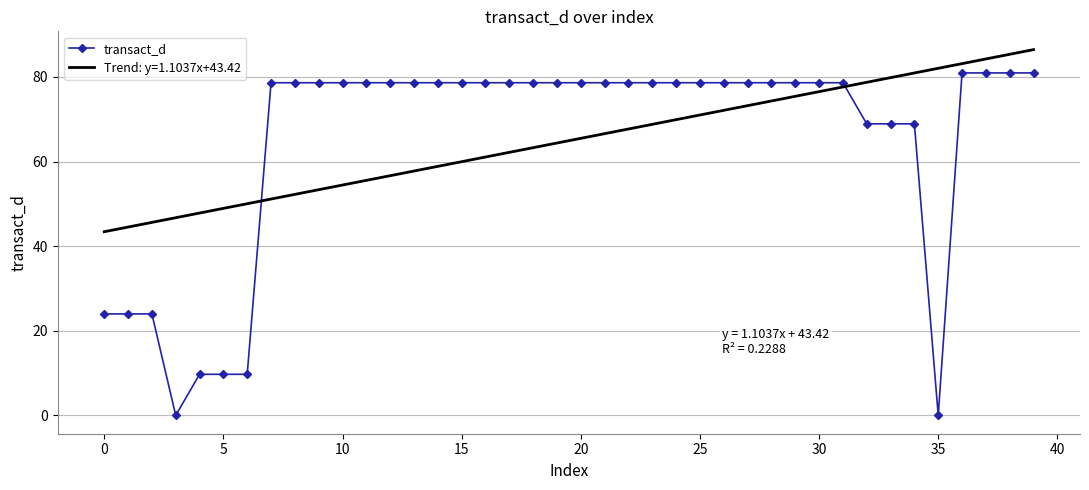

Which series has the widest spread of values?

transact_d